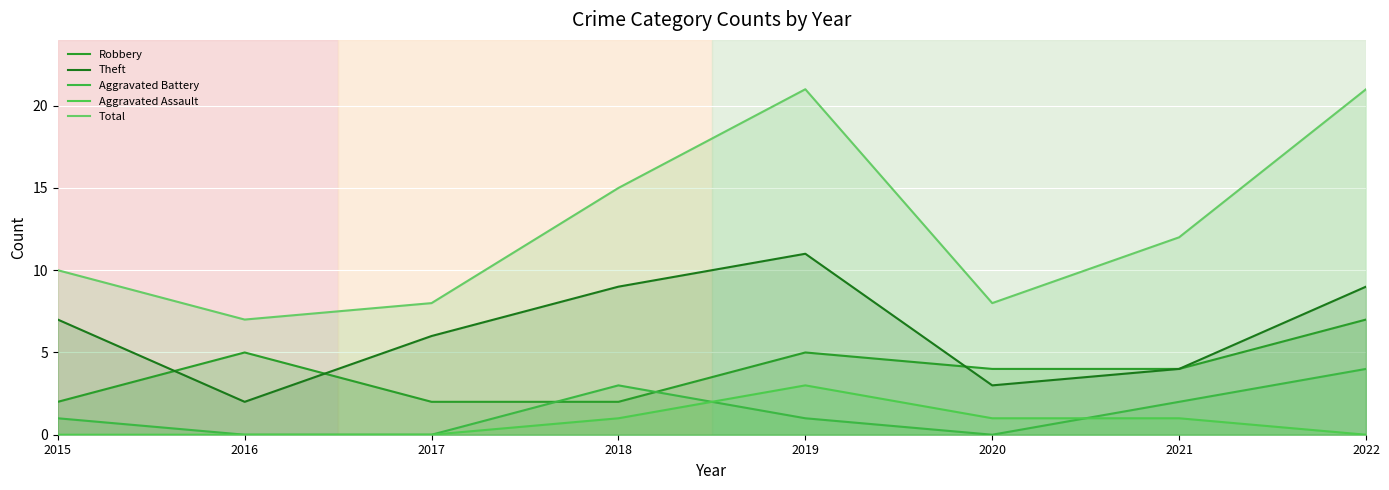

Reading left to right, transcribe all the data shown in this chart.

Robbery: 2015=2	2016=5	2017=2	2018=2	2019=5	2020=4	2021=4	2022=7
Theft: 2015=7	2016=2	2017=6	2018=9	2019=11	2020=3	2021=4	2022=9
Aggravated Battery: 2015=1	2016=0	2017=0	2018=3	2019=1	2020=0	2021=2	2022=4
Aggravated Assault: 2015=0	2016=0	2017=0	2018=1	2019=3	2020=1	2021=1	2022=0
Total: 2015=10	2016=7	2017=8	2018=15	2019=21	2020=8	2021=12	2022=21